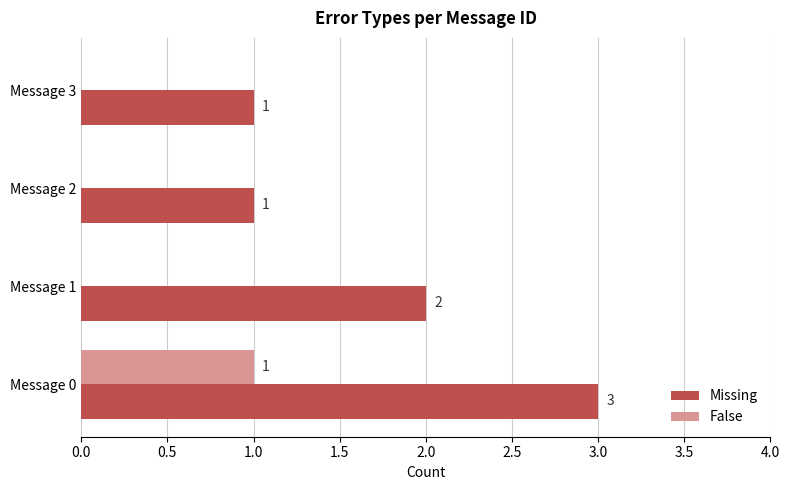

What is the sum of all Missing values?

7